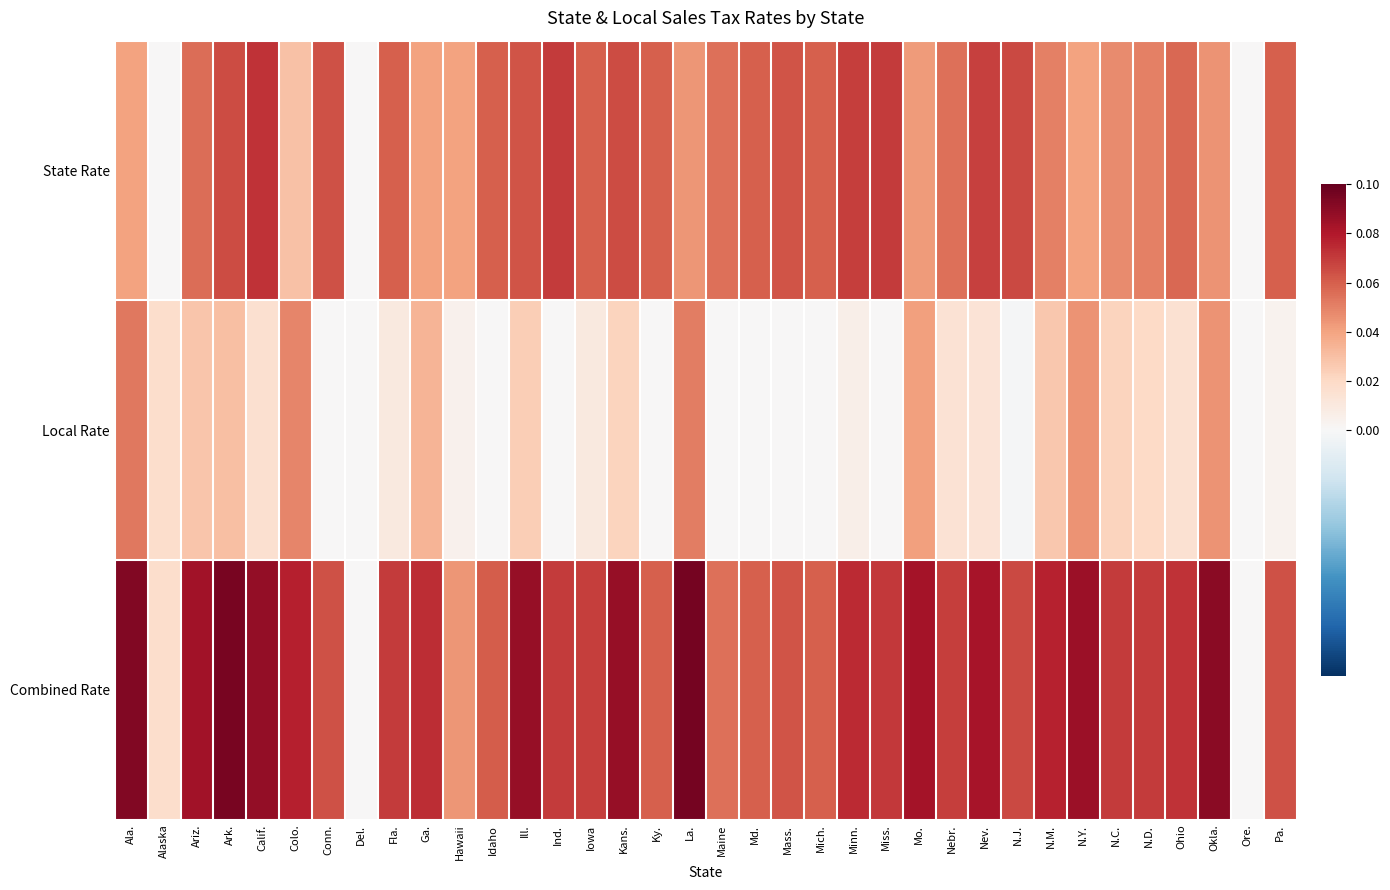

Reading left to right, what are all the values shown in this chart?

State Rate: Ala.=0.0	Alaska=0.0	Ariz.=0.1	Ark.=0.1	Calif.=0.1	Colo.=0.0	Conn.=0.1	Del.=0.0	Fla.=0.1	Ga.=0.0	Hawaii=0.0	Idaho=0.1	Ill.=0.1	Ind.=0.1	Iowa=0.1	Kans.=0.1	Ky.=0.1	La.=0.0	Maine=0.1	Md.=0.1	Mass.=0.1	Mich.=0.1	Minn.=0.1	Miss.=0.1	Mo.=0.0	Nebr.=0.1	Nev.=0.1	N.J.=0.1	N.M.=0.1	N.Y.=0.0	N.C.=0.0	N.D.=0.1	Ohio=0.1	Okla.=0.0	Ore.=0.0	Pa.=0.1
Local Rate: Ala.=0.1	Alaska=0.0	Ariz.=0.0	Ark.=0.0	Calif.=0.0	Colo.=0.0	Conn.=0.0	Del.=0.0	Fla.=0.0	Ga.=0.0	Hawaii=0.0	Idaho=0.0	Ill.=0.0	Ind.=0.0	Iowa=0.0	Kans.=0.0	Ky.=0.0	La.=0.1	Maine=0.0	Md.=0.0	Mass.=0.0	Mich.=0.0	Minn.=0.0	Miss.=0.0	Mo.=0.0	Nebr.=0.0	Nev.=0.0	N.J.=-0.0	N.M.=0.0	N.Y.=0.0	N.C.=0.0	N.D.=0.0	Ohio=0.0	Okla.=0.0	Ore.=0.0	Pa.=0.0
Combined Rate: Ala.=0.1	Alaska=0.0	Ariz.=0.1	Ark.=0.1	Calif.=0.1	Colo.=0.1	Conn.=0.1	Del.=0.0	Fla.=0.1	Ga.=0.1	Hawaii=0.0	Idaho=0.1	Ill.=0.1	Ind.=0.1	Iowa=0.1	Kans.=0.1	Ky.=0.1	La.=0.1	Maine=0.1	Md.=0.1	Mass.=0.1	Mich.=0.1	Minn.=0.1	Miss.=0.1	Mo.=0.1	Nebr.=0.1	Nev.=0.1	N.J.=0.1	N.M.=0.1	N.Y.=0.1	N.C.=0.1	N.D.=0.1	Ohio=0.1	Okla.=0.1	Ore.=0.0	Pa.=0.1